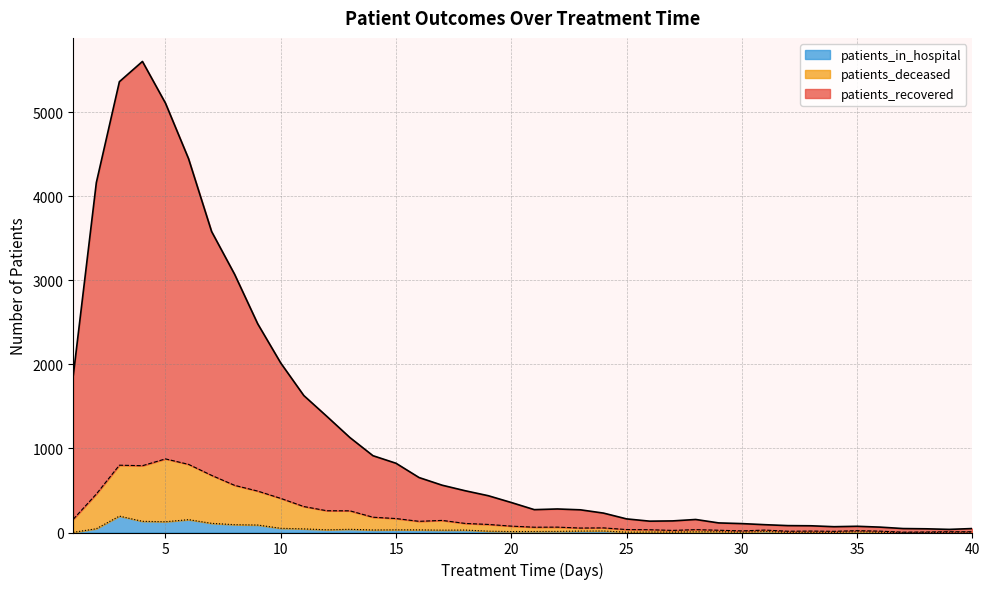

What are all the series names shown in the legend?

patients_in_hospital, patients_deceased, patients_recovered